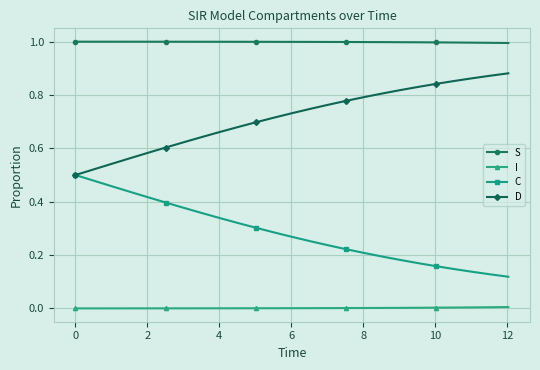

Which series has the largest total across all categories?

S